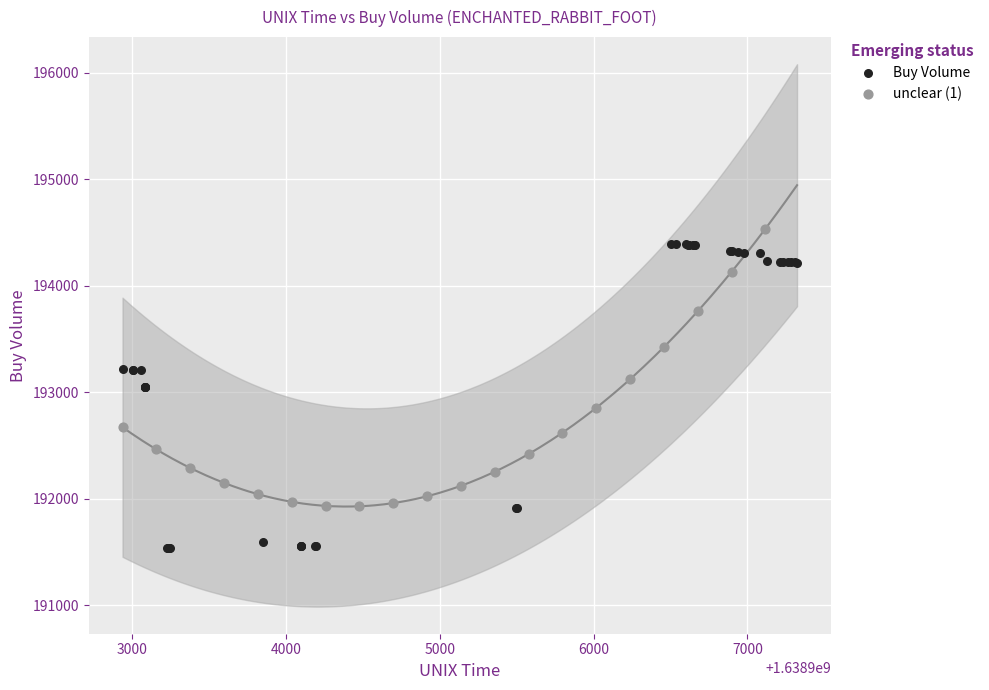

Which series has the largest Y range (max minus min)?

Buy Volume